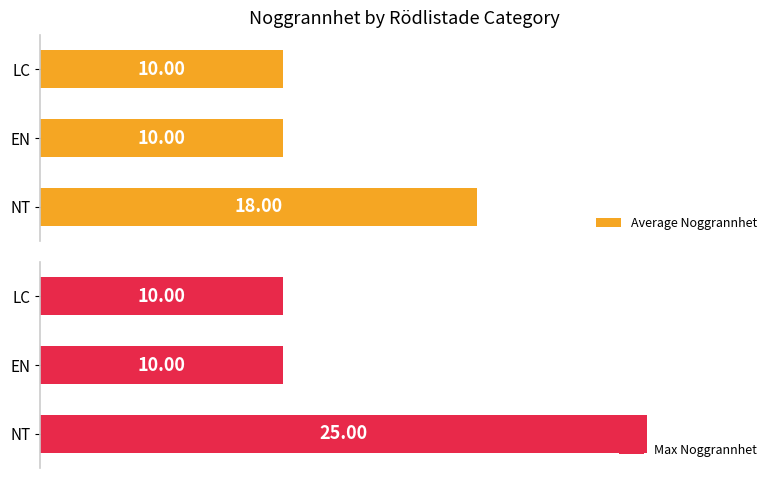

List the series in order of their peak value, lowest first.

Average Noggrannhet, Max Noggrannhet